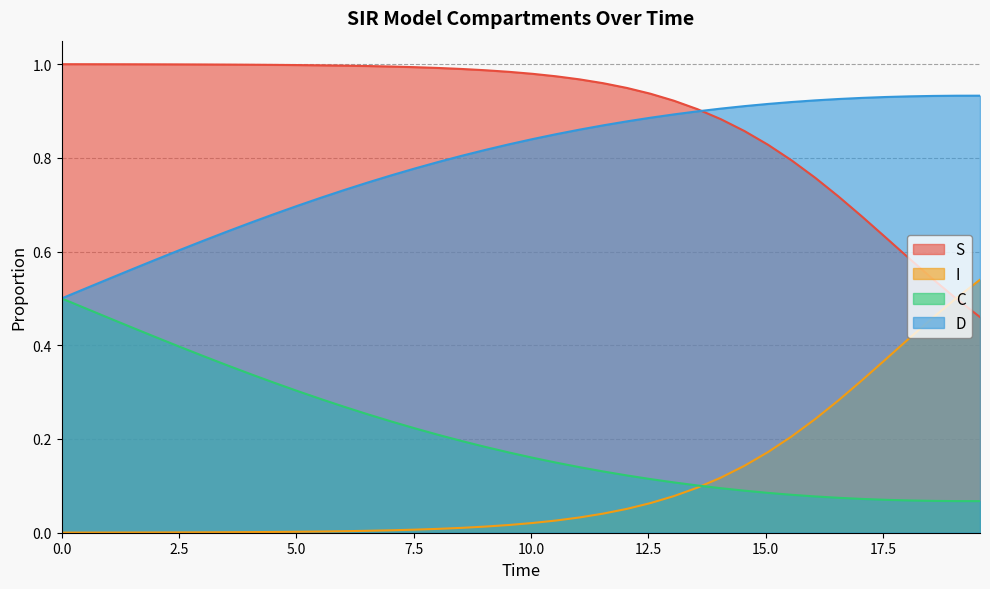

Does the chart display data point markers on the line(s)?

No